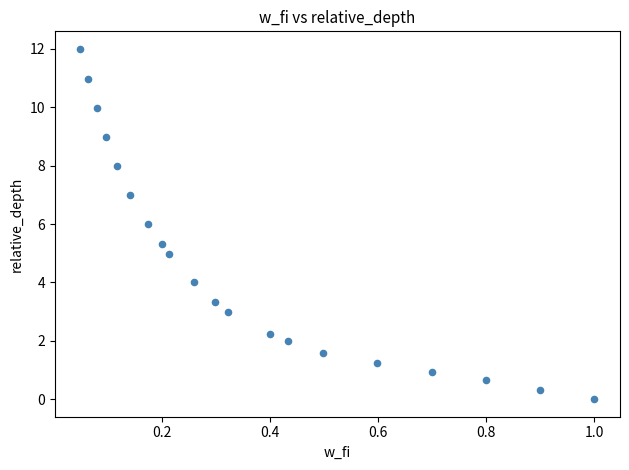

What is the range of X values (max minus min)?

0.9